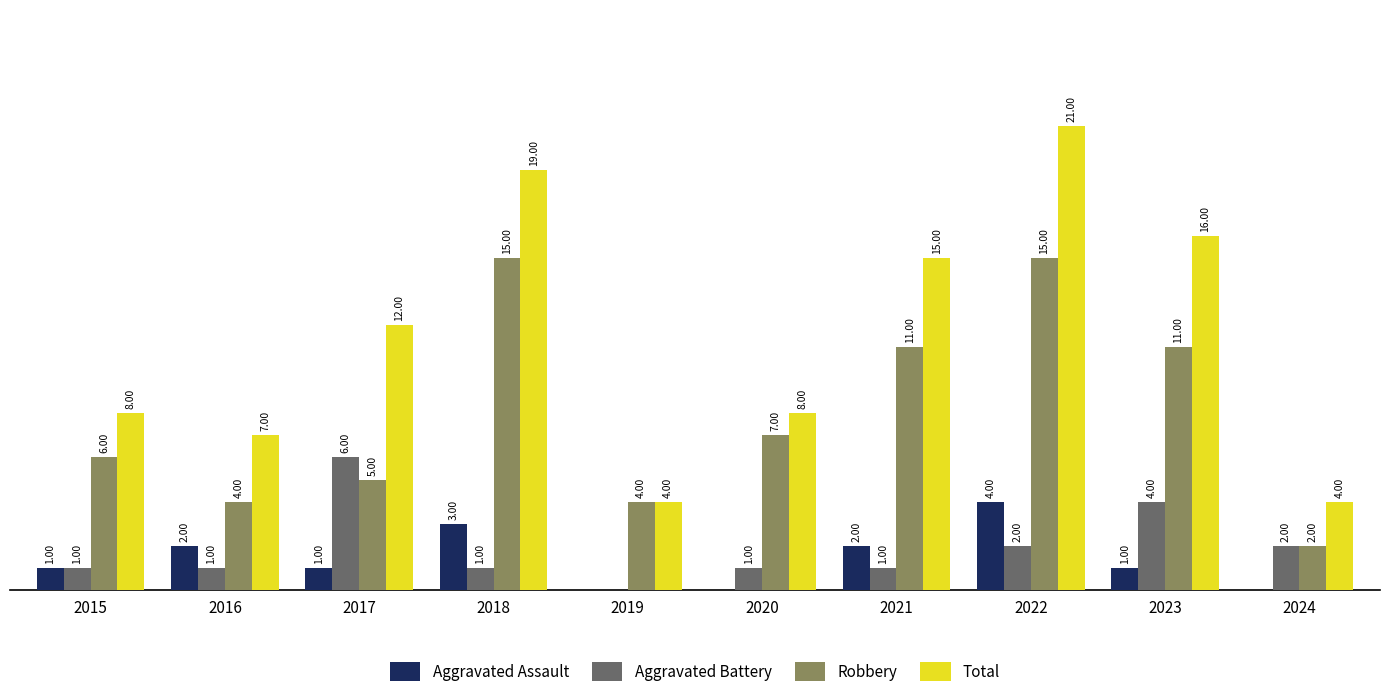

Which series has the largest total across all categories?

Total